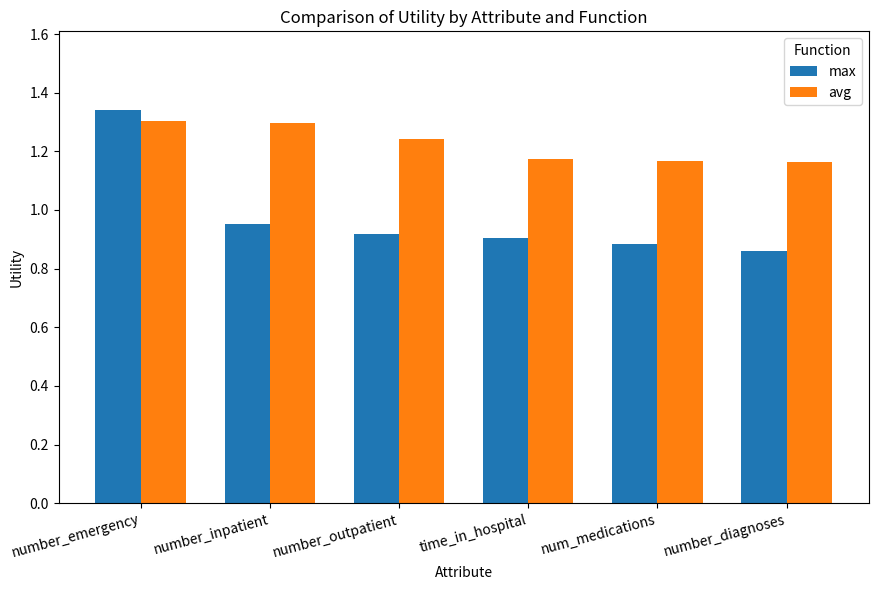

Is the value of max at number_emergency greater than the value of avg at num_medications?

Yes